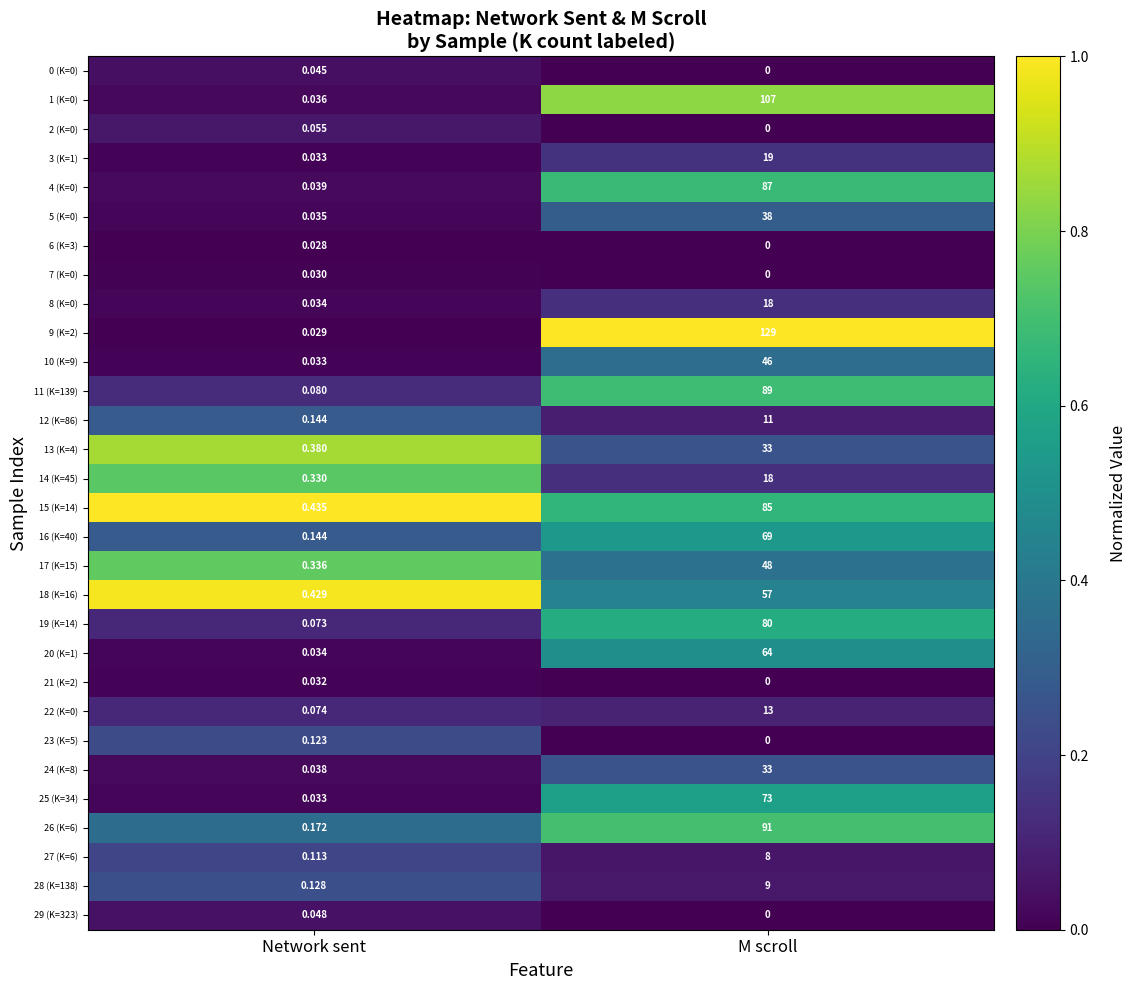

What is the maximum value shown in the chart?

129.0